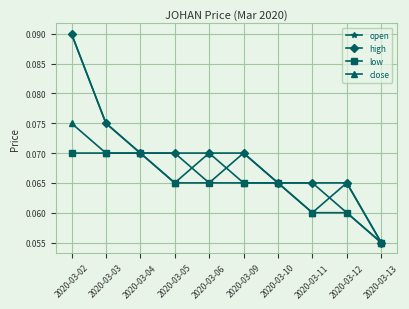

At how many categories does at least one series exceed 0?

10